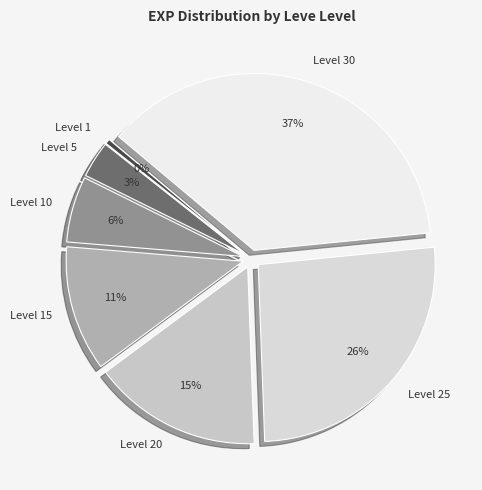

How many segments does this pie chart have?

7